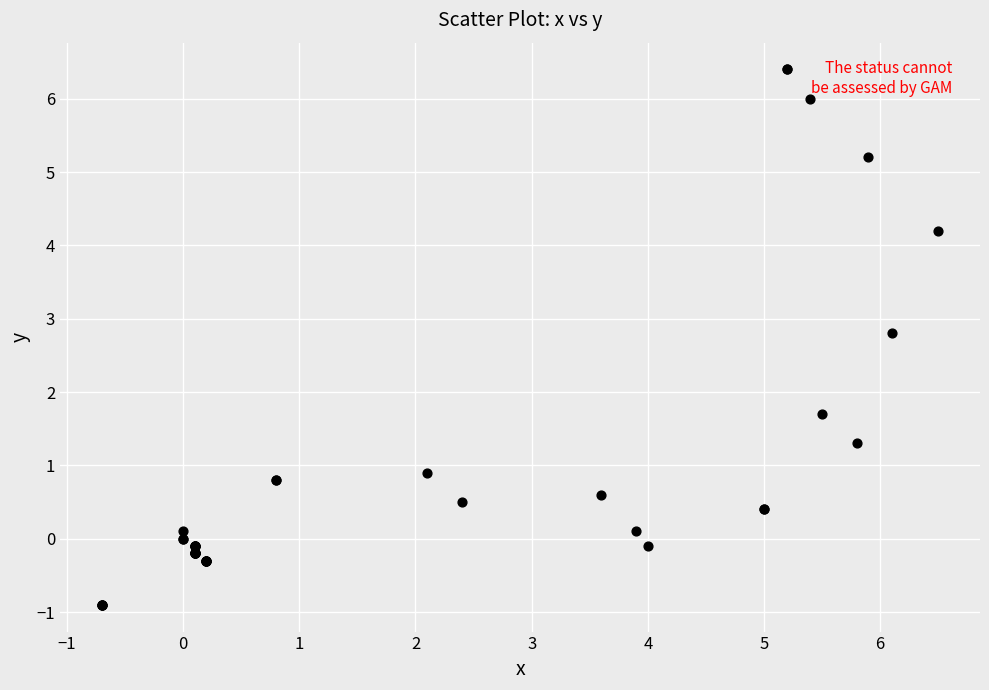

What Y value in the scatter plot is closest to 2?

1.7